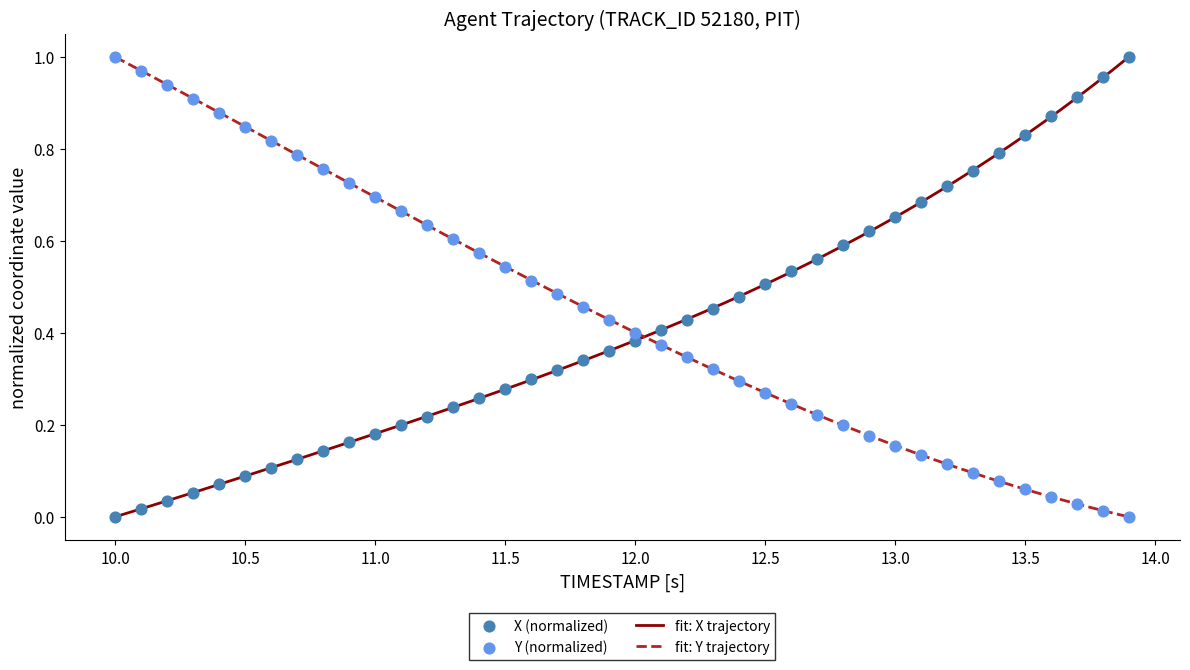

At how many categories does at least one series exceed 0?

40